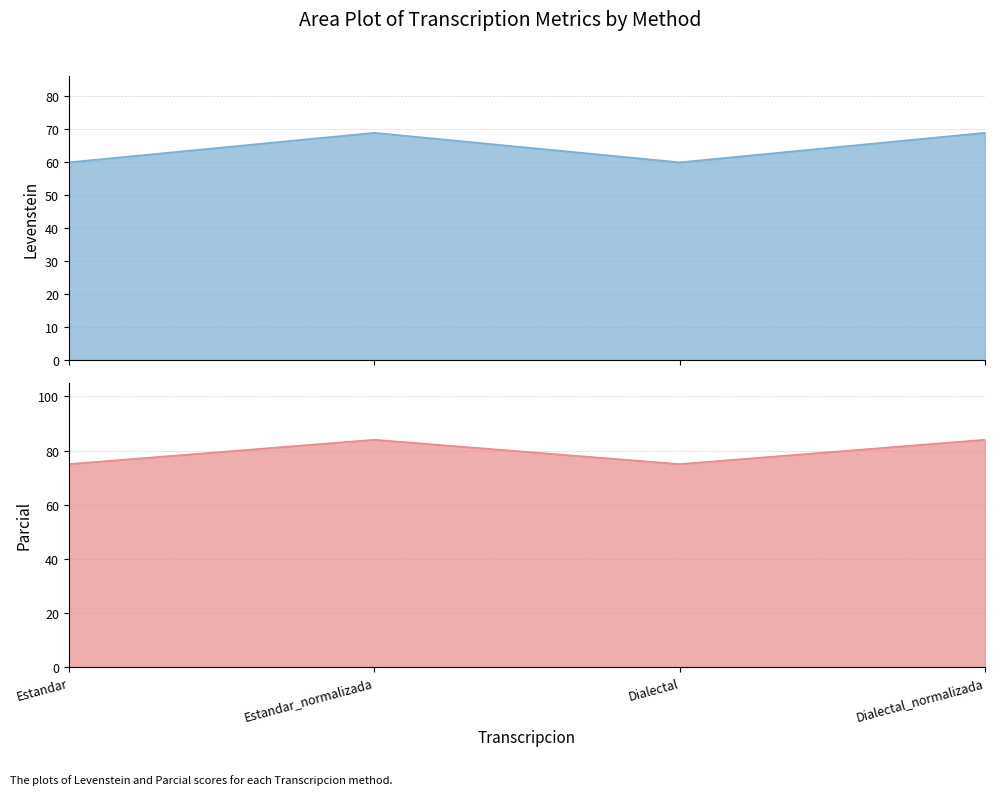

What is the approximate value of Levenstein at Estandar_normalizada?

69.0